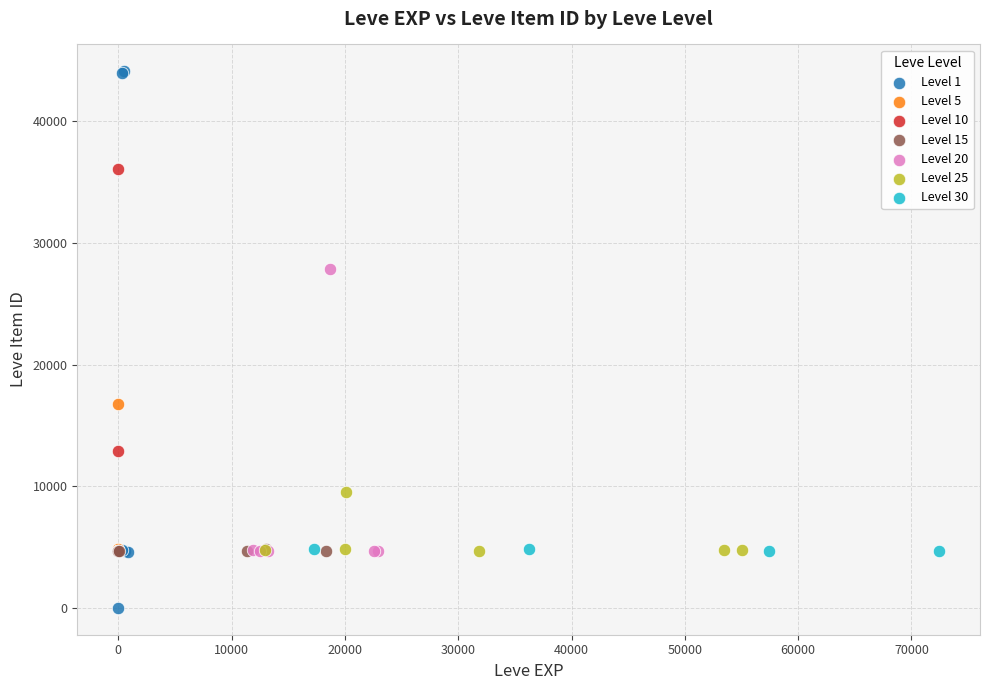

Which series contains the highest Y value?

Level 1